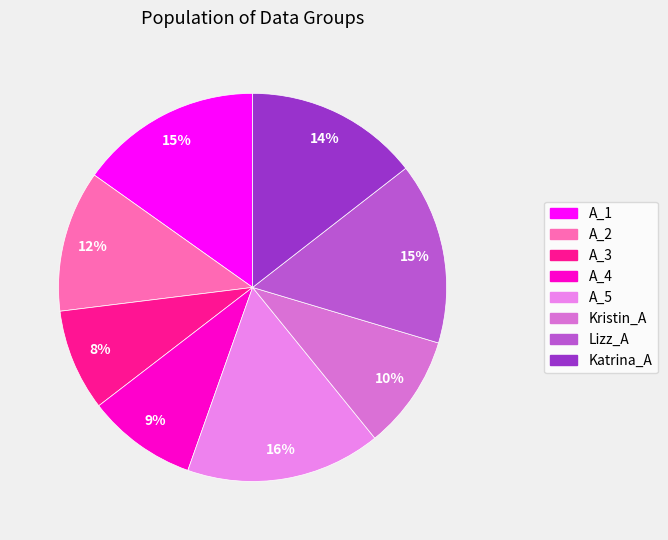

Is the sum of A_4 and Katrina_A greater than half?

No